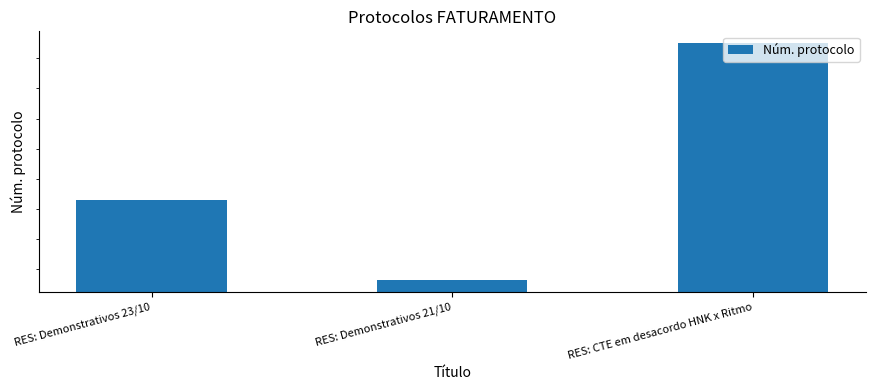

List the labels in order of value, smallest first.

RES: Demonstrativos 21/10, RES: Demonstrativos 23/10, RES: CTE em desacordo HNK x Ritmo